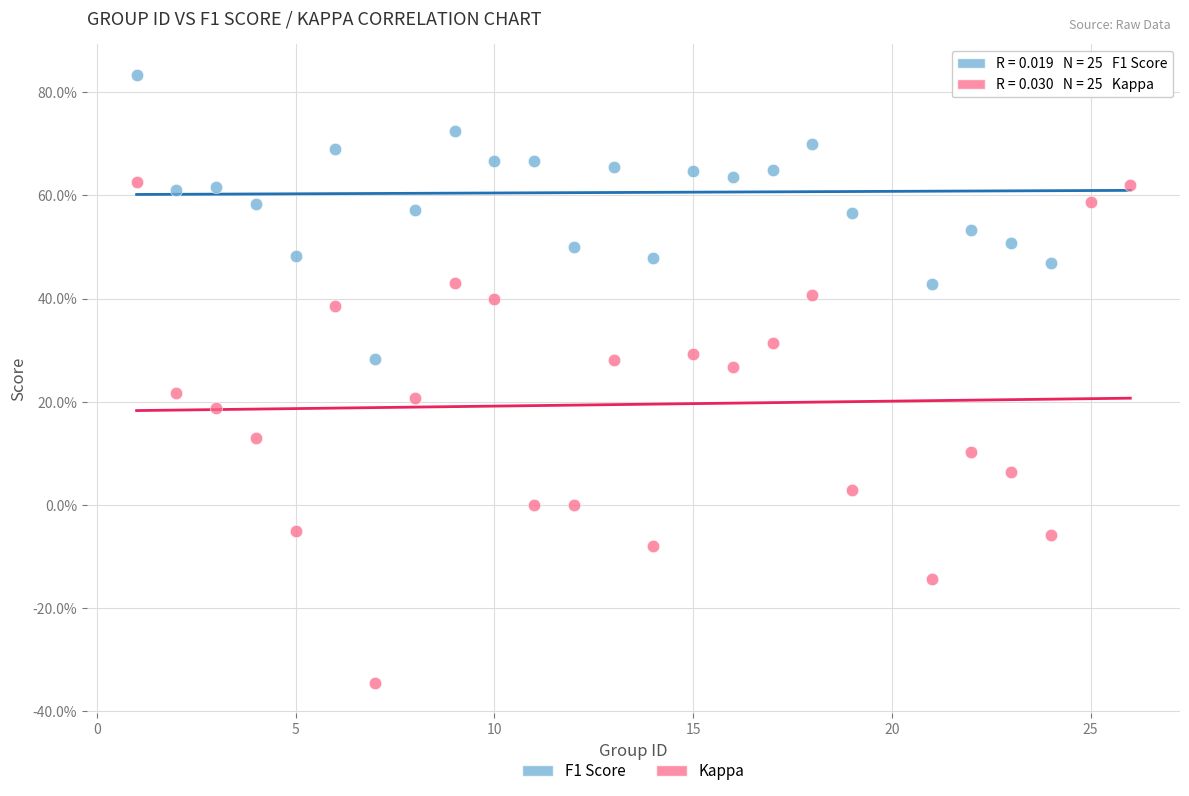

Which series contains the highest Y value?

F1 Score